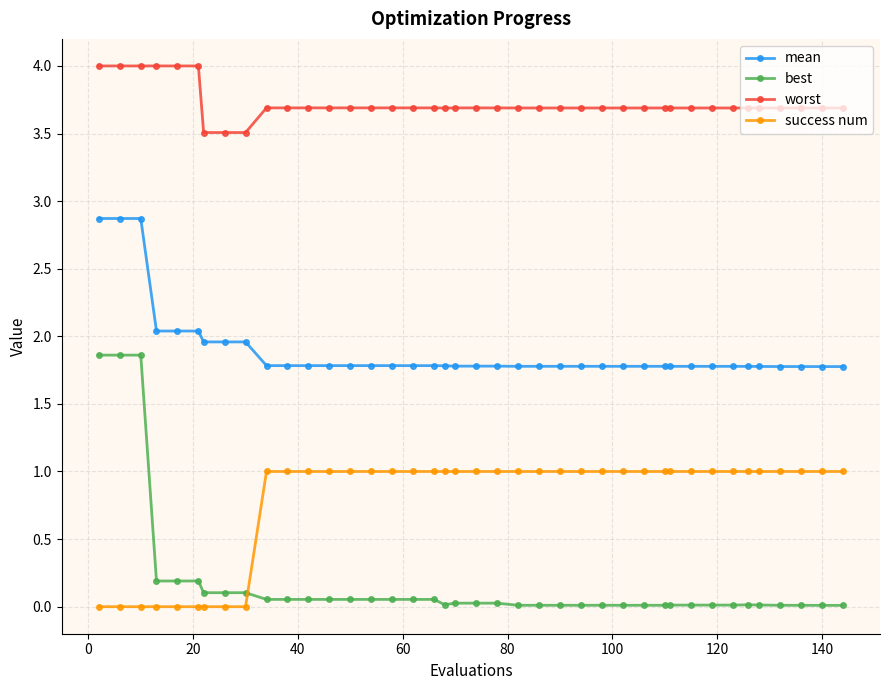

Which series has the widest spread of values?

best